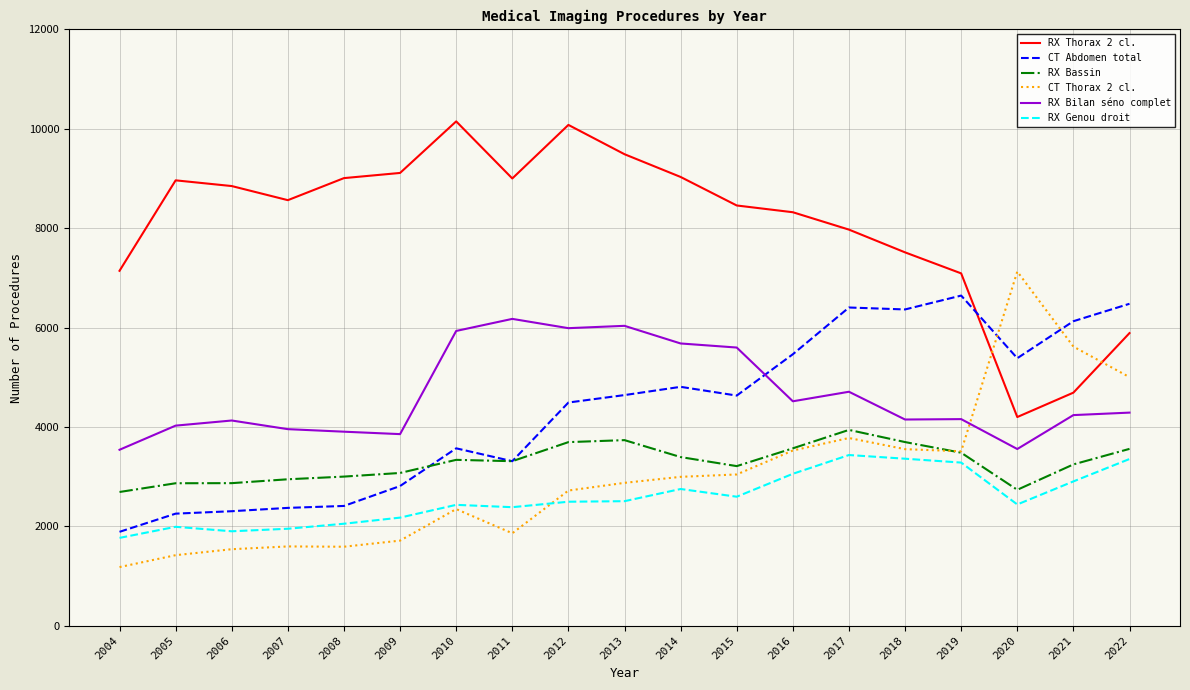

At which category is the sum across all series the highest?

2017